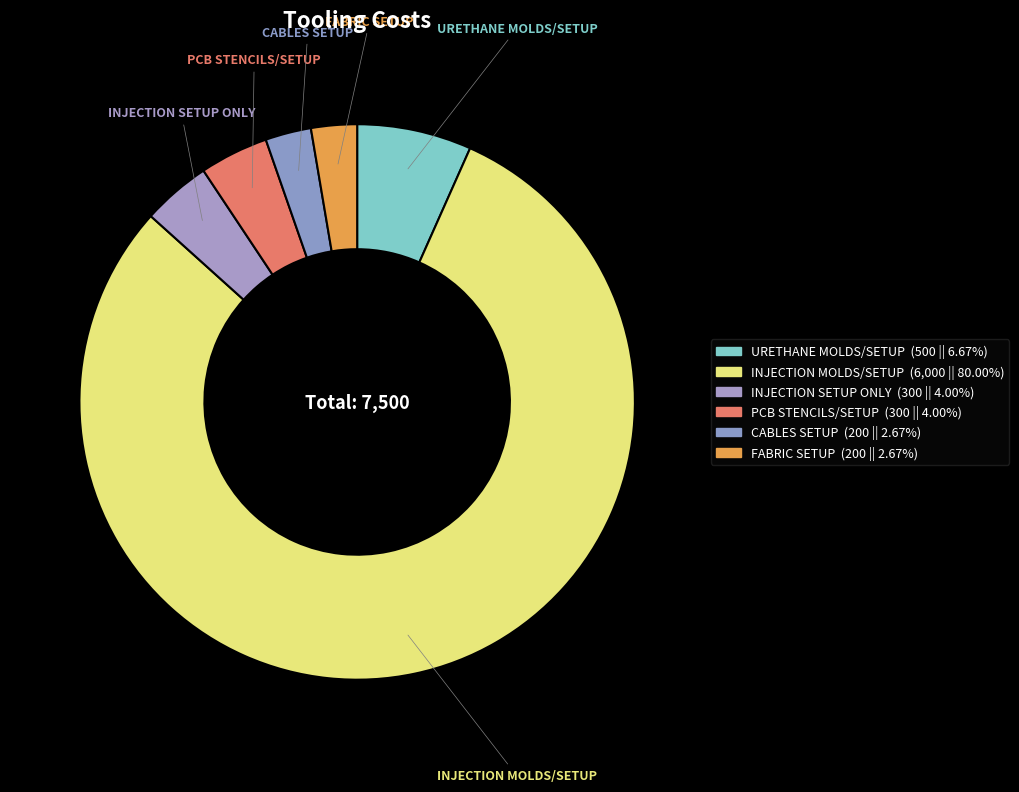

Which category has the biggest portion of the pie?

INJECTION MOLDS/SETUP